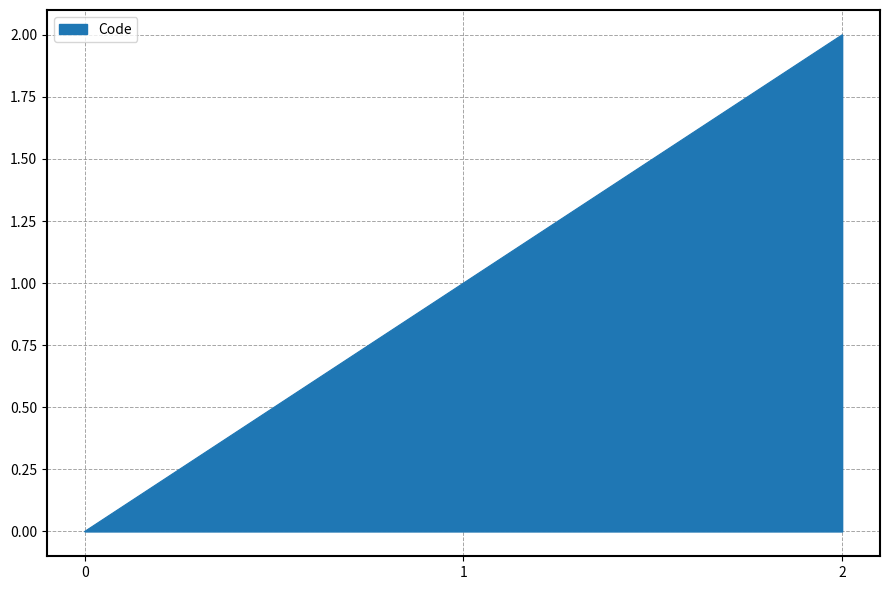

How many lines are shown in the chart?

1